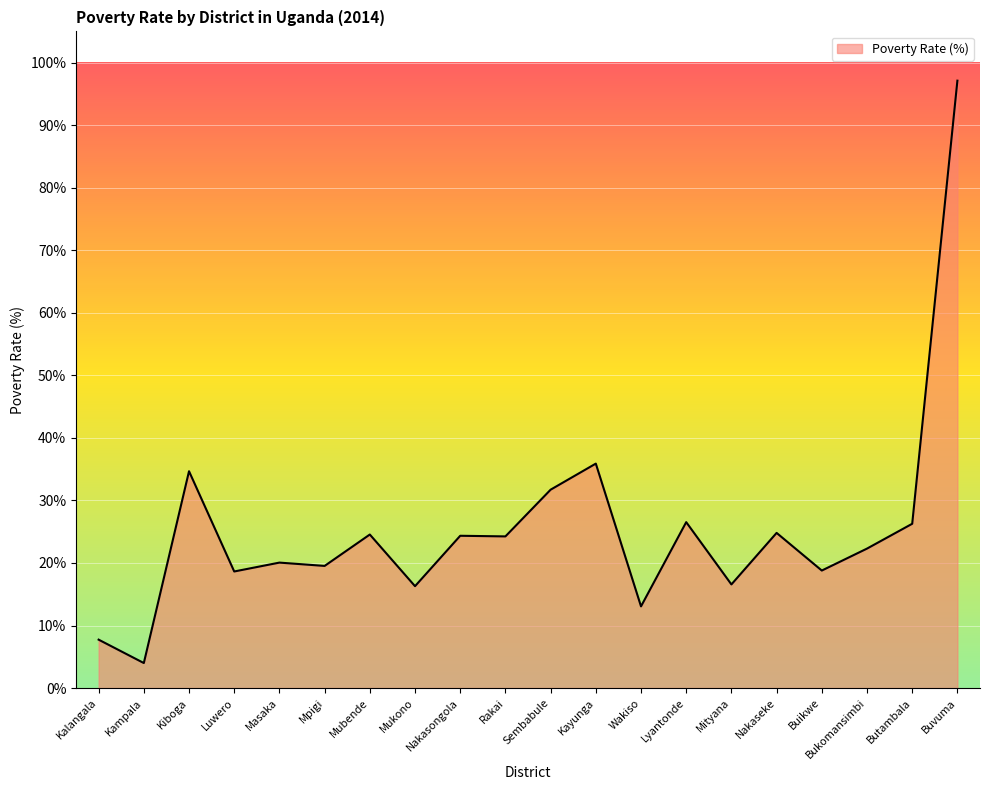

What position from the left is Luwero?

4